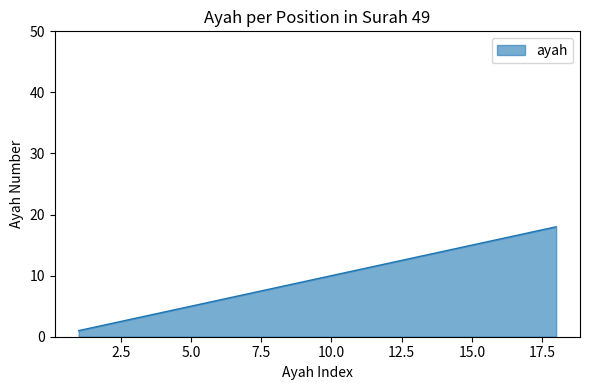

What is the difference between the maximum and minimum values?

17